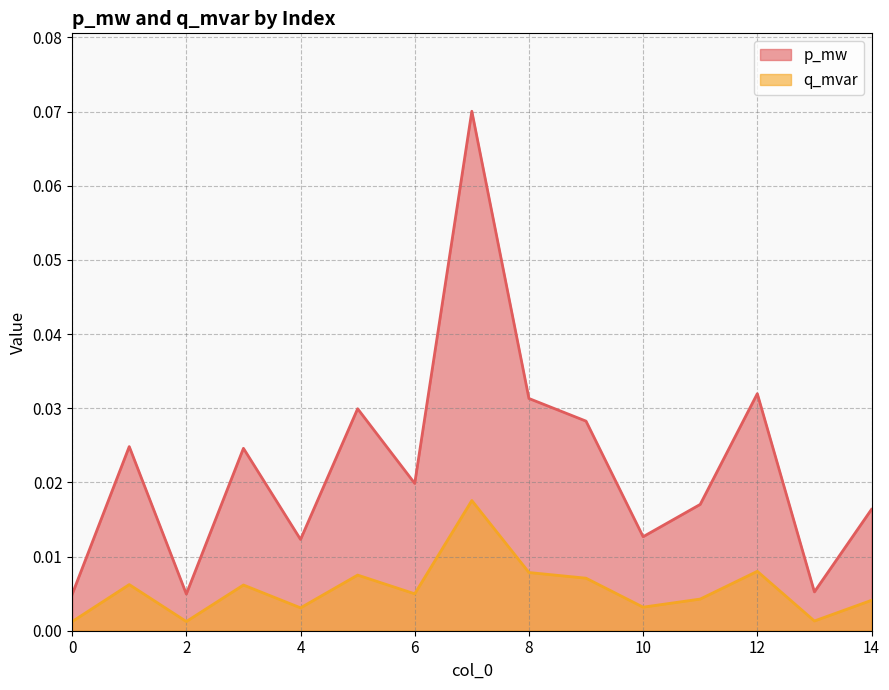

At which category does the chart reach its peak across all series?

7